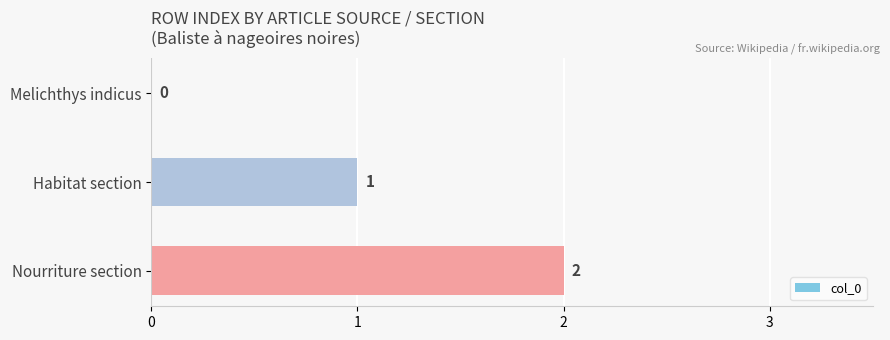

True or false: the data shows 0 at Melichthys indicus.

True